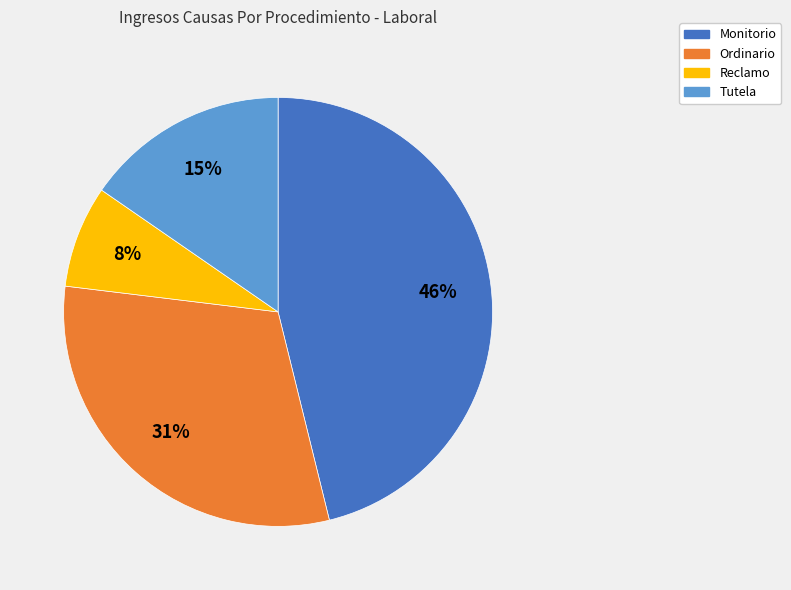

Rank the categories by value from highest to lowest.

Monitorio, Ordinario, Tutela, Reclamo